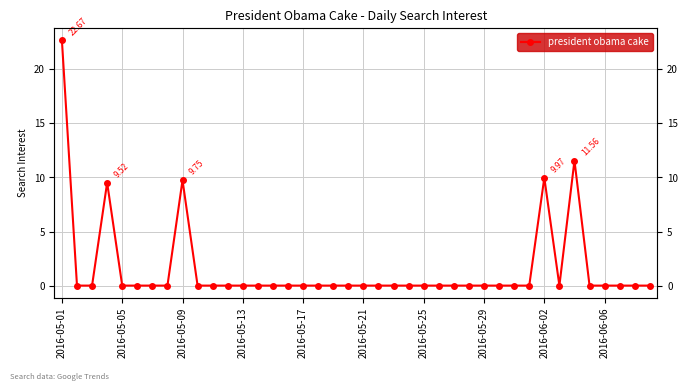

Reading right to left, extract all data points from this chart.

0.0	0.0	0.0	0.0	0.0	11.6	0.0	10.0	0.0	0.0	0.0	0.0	0.0	0.0	0.0	0.0	0.0	0.0	0.0	0.0	0.0	0.0	0.0	0.0	0.0	0.0	0.0	0.0	0.0	0.0	0.0	9.7	0.0	0.0	0.0	0.0	9.5	0.0	0.0	22.7